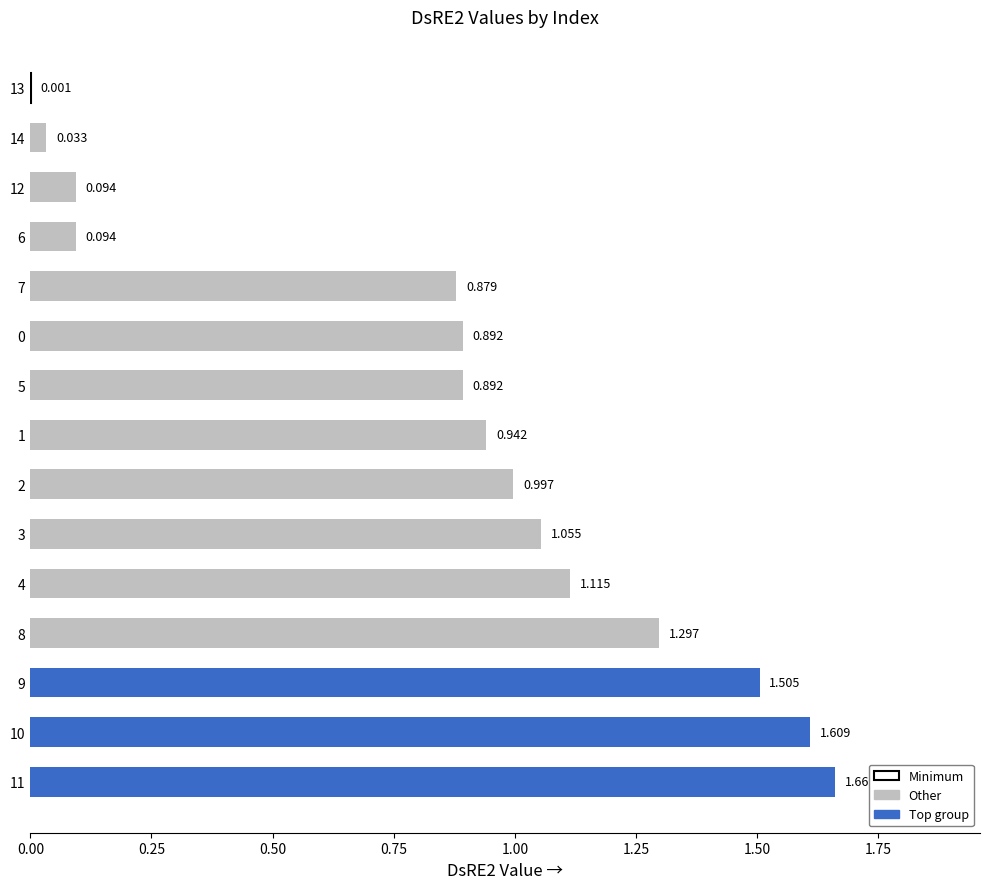

Count the number of categories in the chart.

15